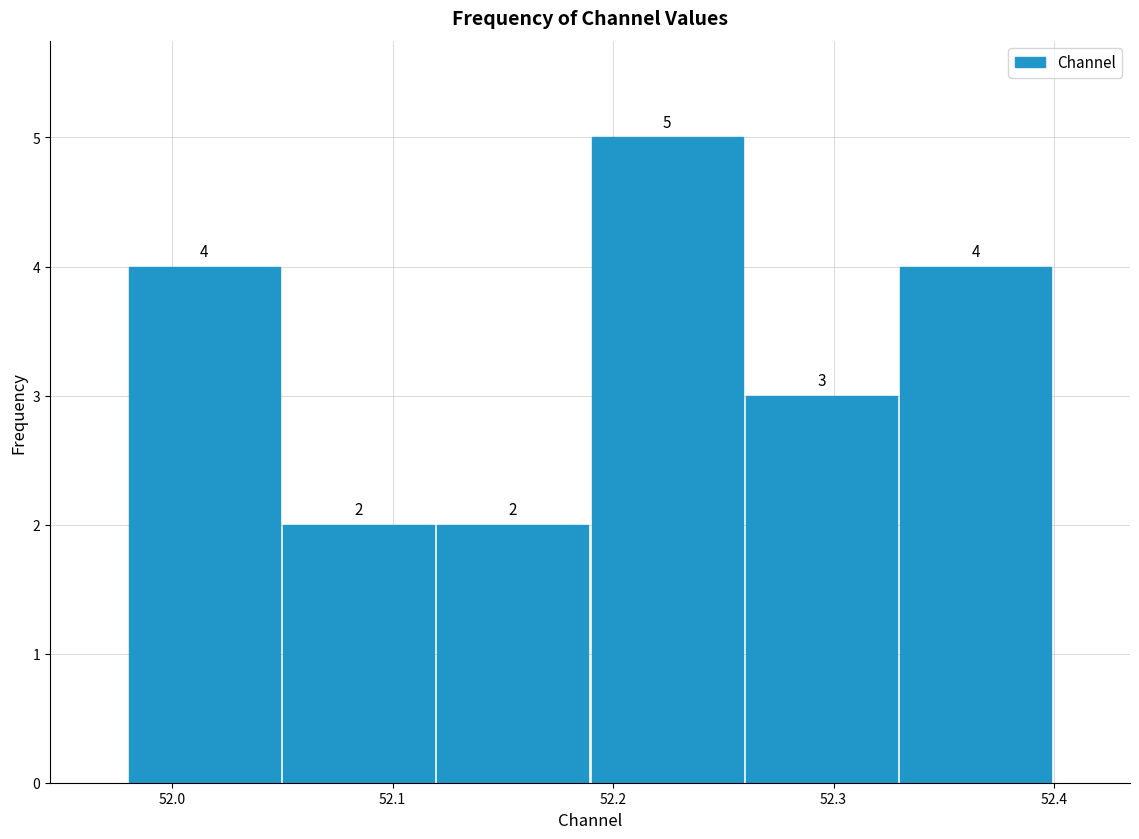

Which range on the x-axis has the tallest bar?

52.19 to 52.26